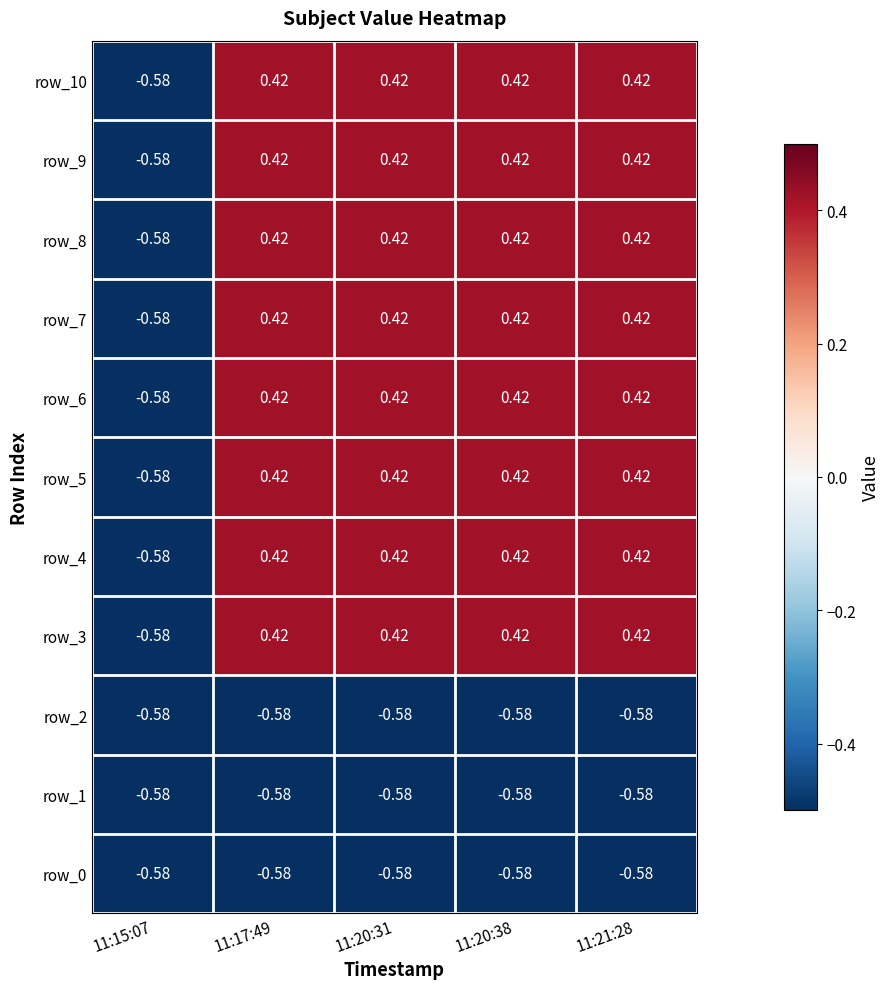

Is the value of row_2 at 11:20:38 greater than the value of row_4 at 11:20:31?

No